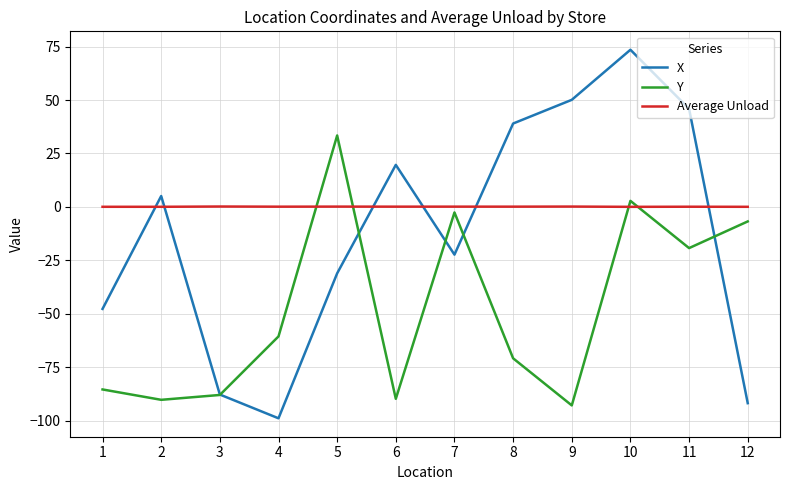

The value of Y at 2 is -149.6. True or false?

False